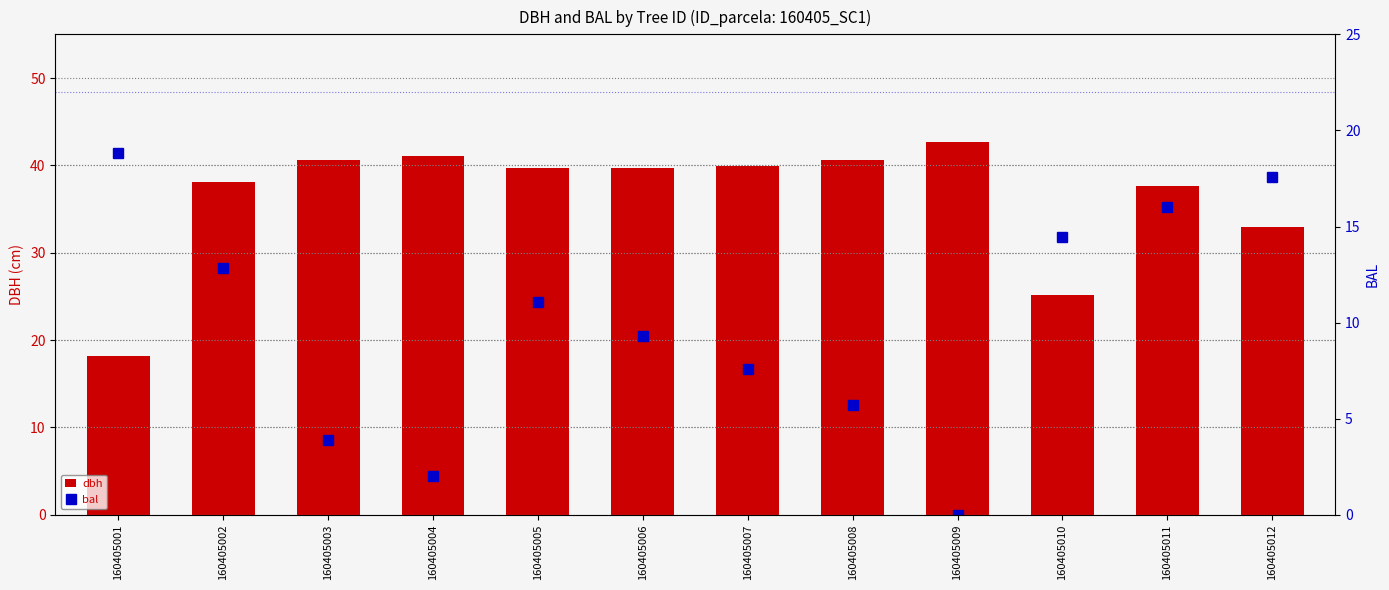

What are all the series names shown in the legend?

dbh, bal